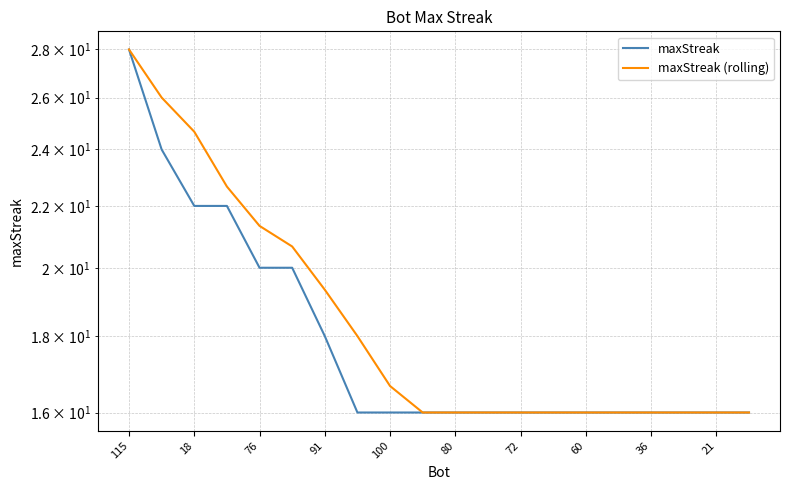

What are all the series names shown in the legend?

maxStreak, maxStreak (rolling)